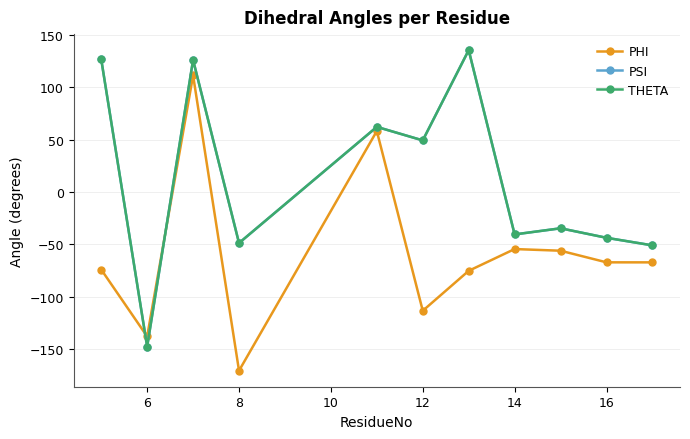

Does the chart have visible grid lines?

Yes